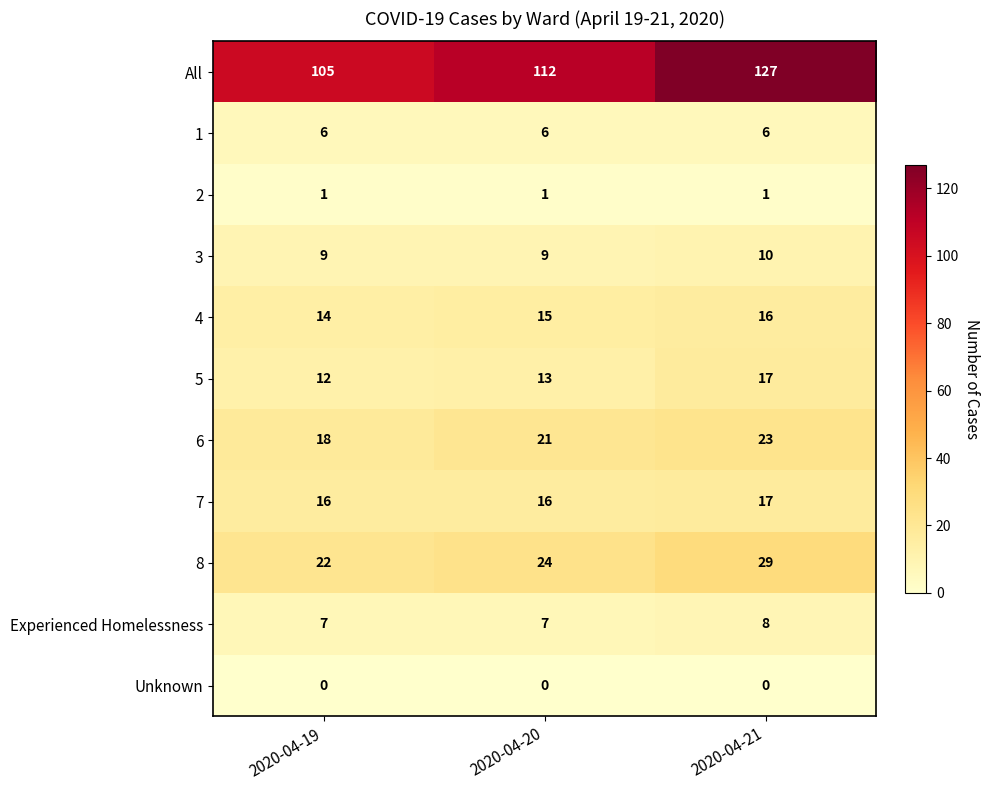

How many values in the 7 series exceed 16?

1